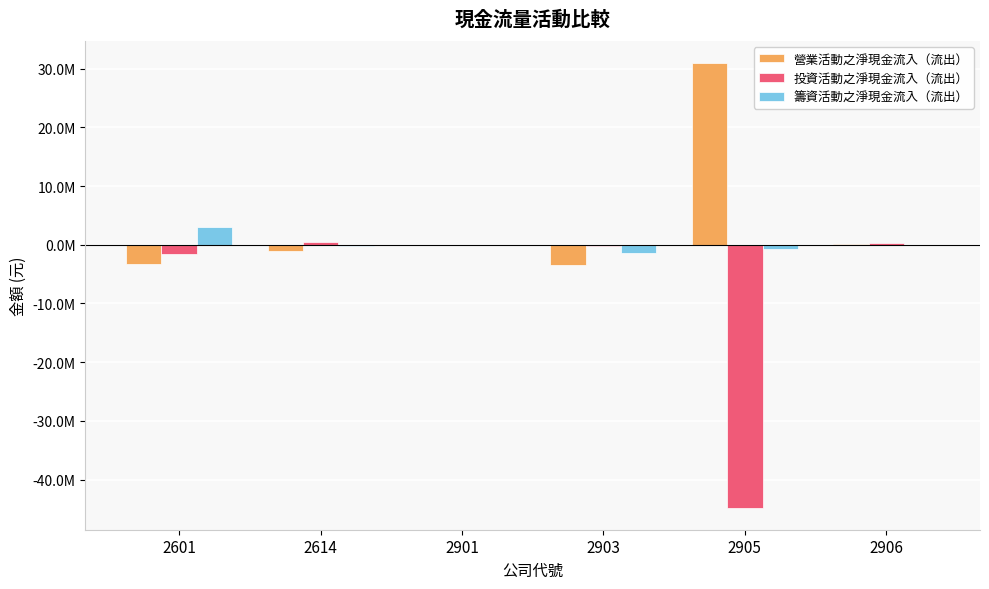

What are all the series names shown in the legend?

營業活動之淨現金流入（流出）, 投資活動之淨現金流入（流出）, 籌資活動之淨現金流入（流出）